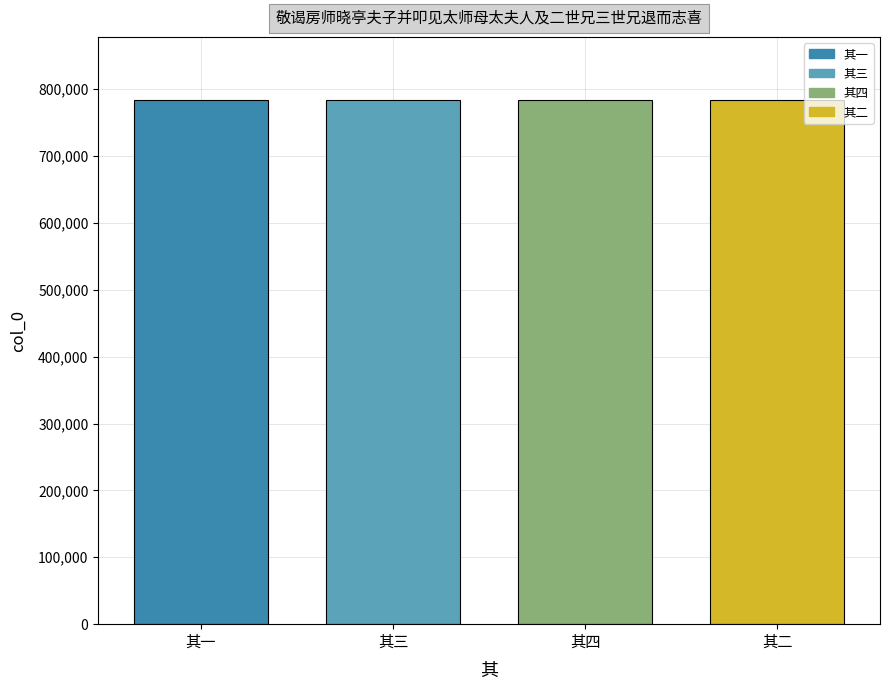

What is the greatest value displayed?

784056